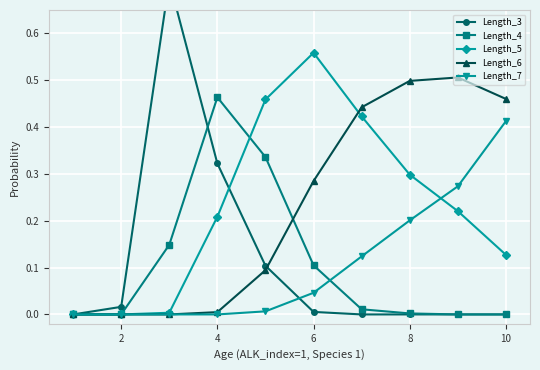

Which series ends up on top after the final intersection of Length_6 and Length_3?

Length_6